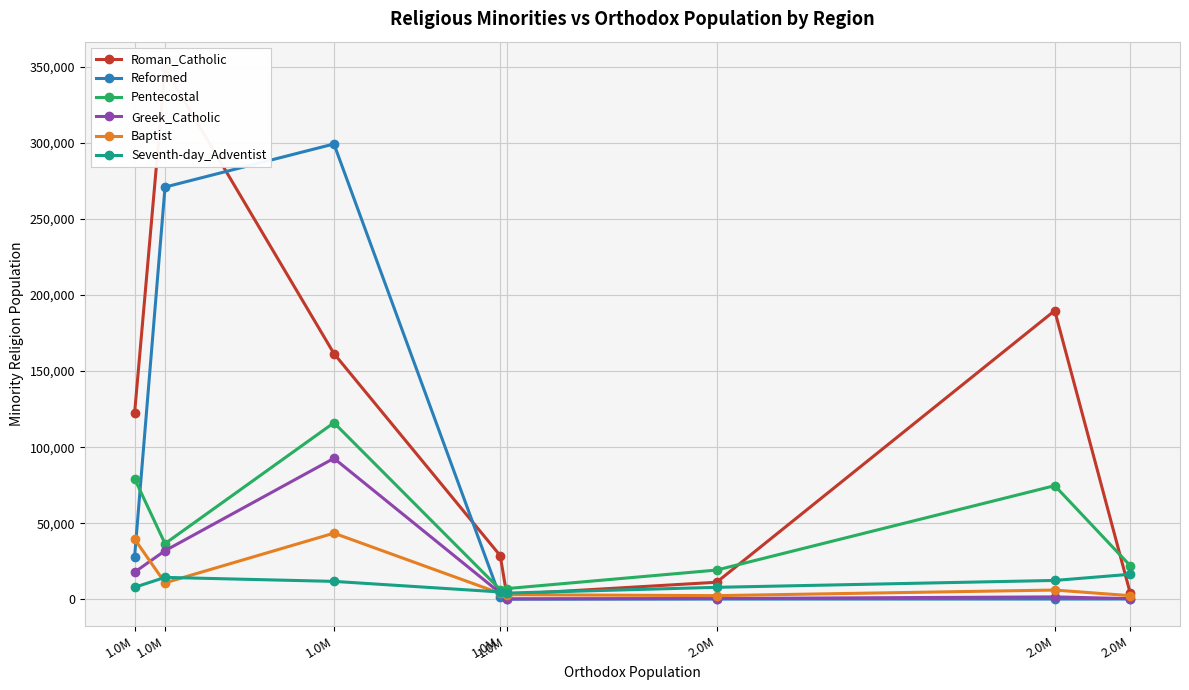

True or false: Roman_Catholic and Baptist cross at least once.

False